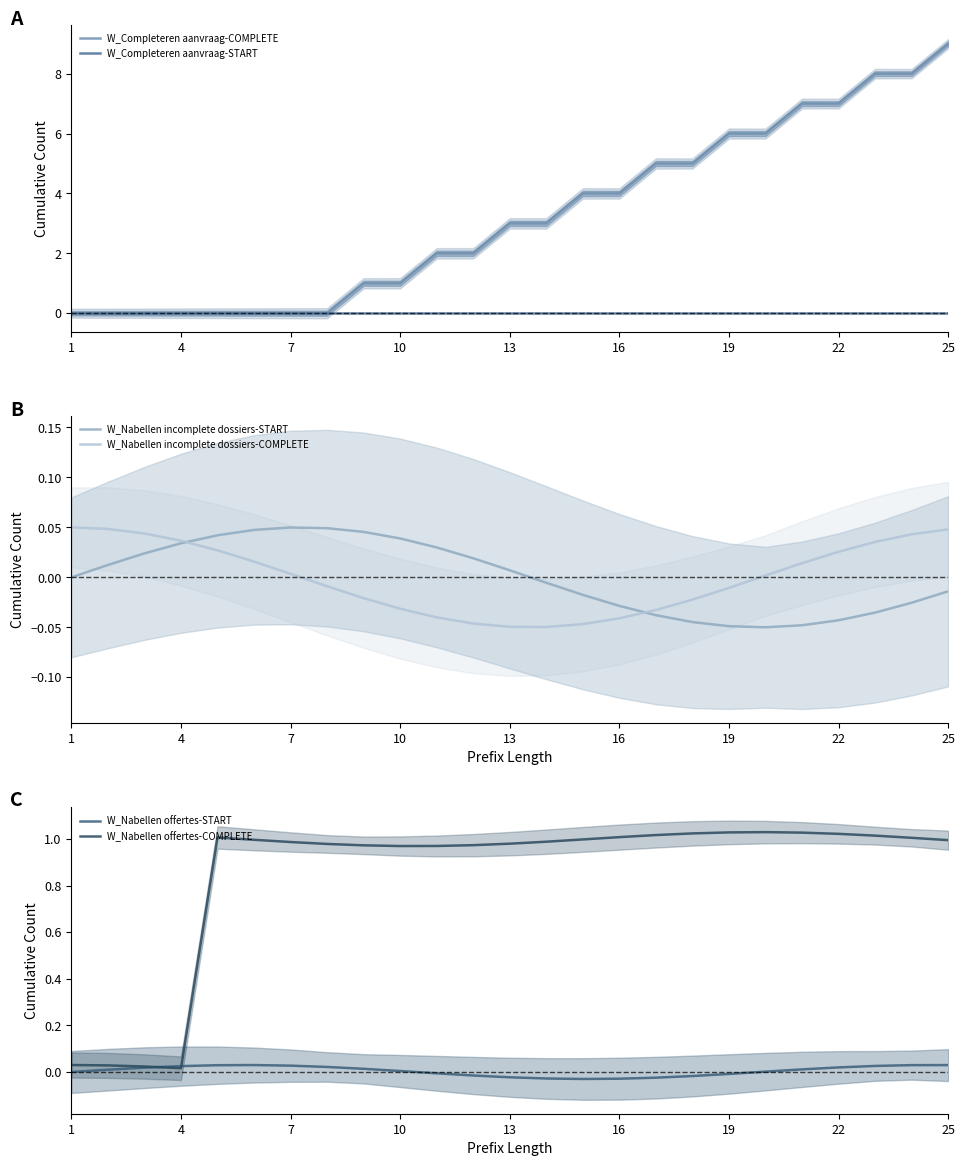

What is the highest value of the W_Completeren aanvraag-COMPLETE series?

9